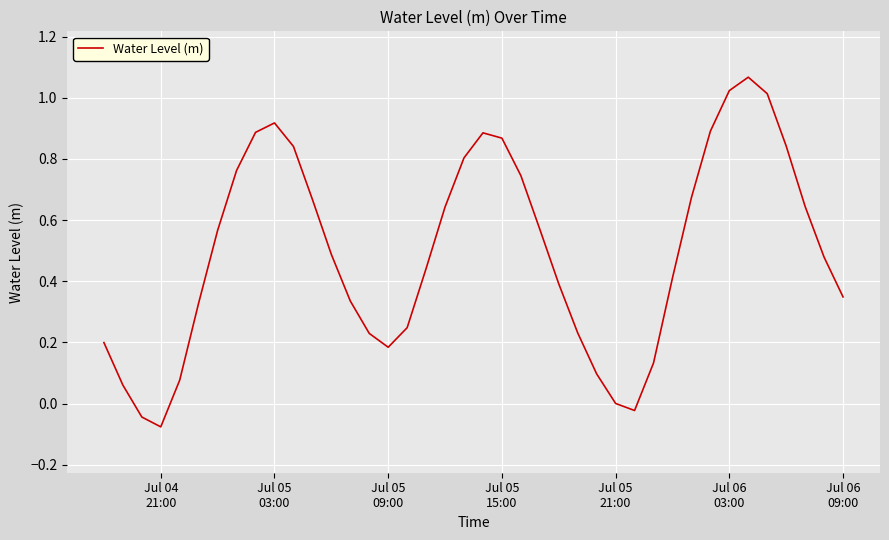

Does the chart display data point markers on the line(s)?

No